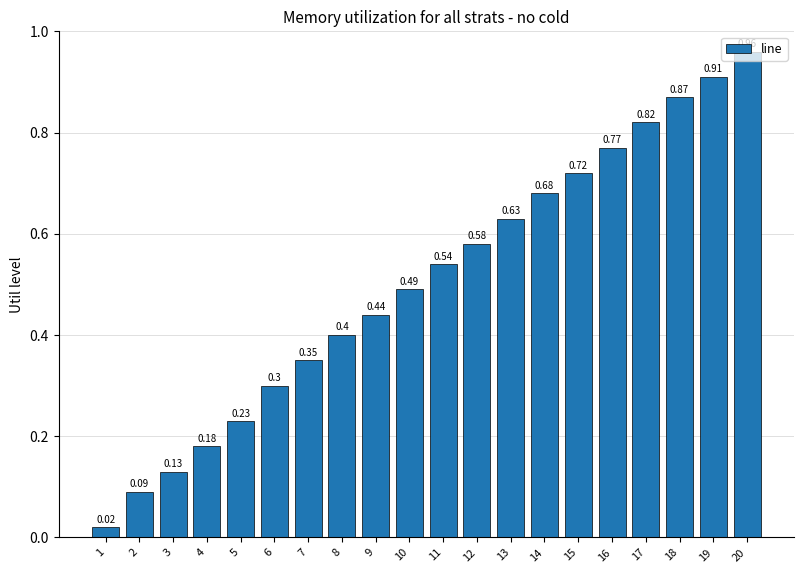

What is the change in value from 1 to 11?

+0.5